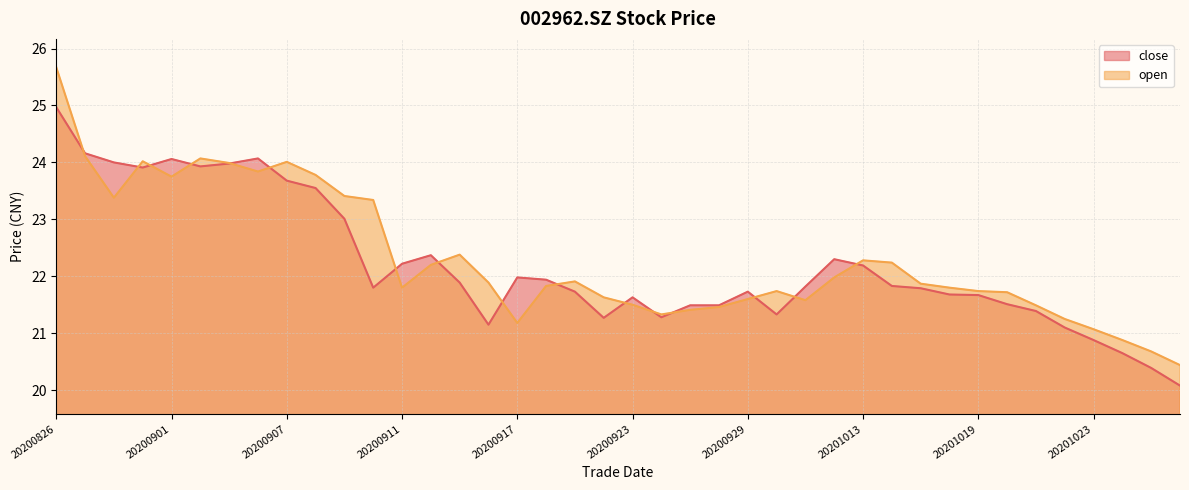

At which category does close reach its first local valley?

20200831